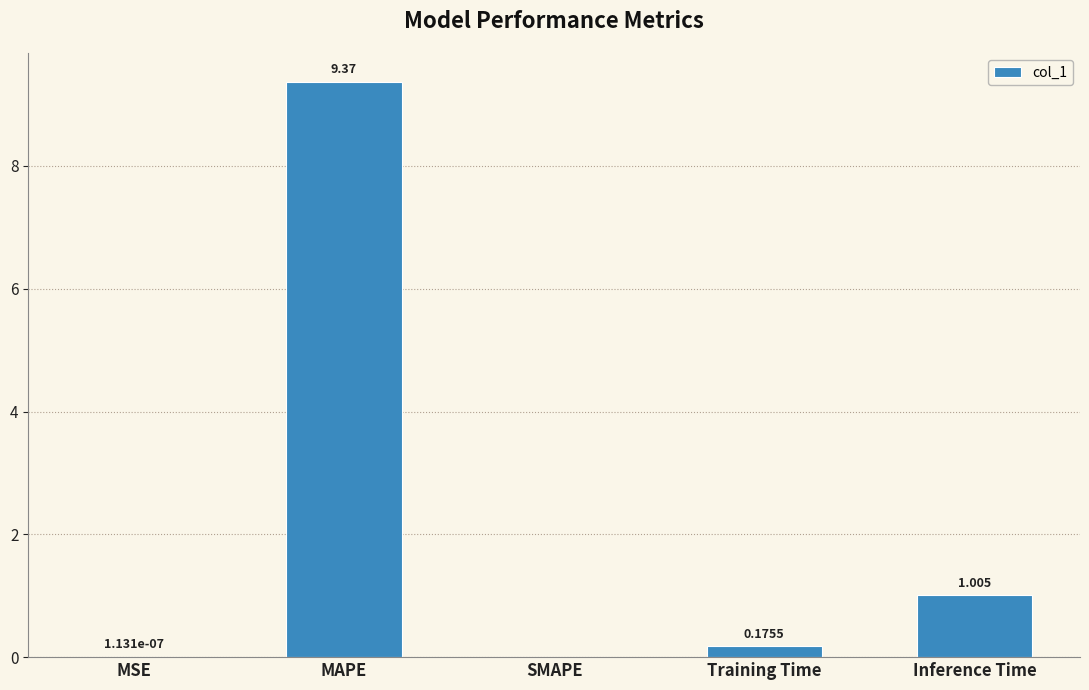

Between Training Time and Inference Time, which is larger?

Inference Time